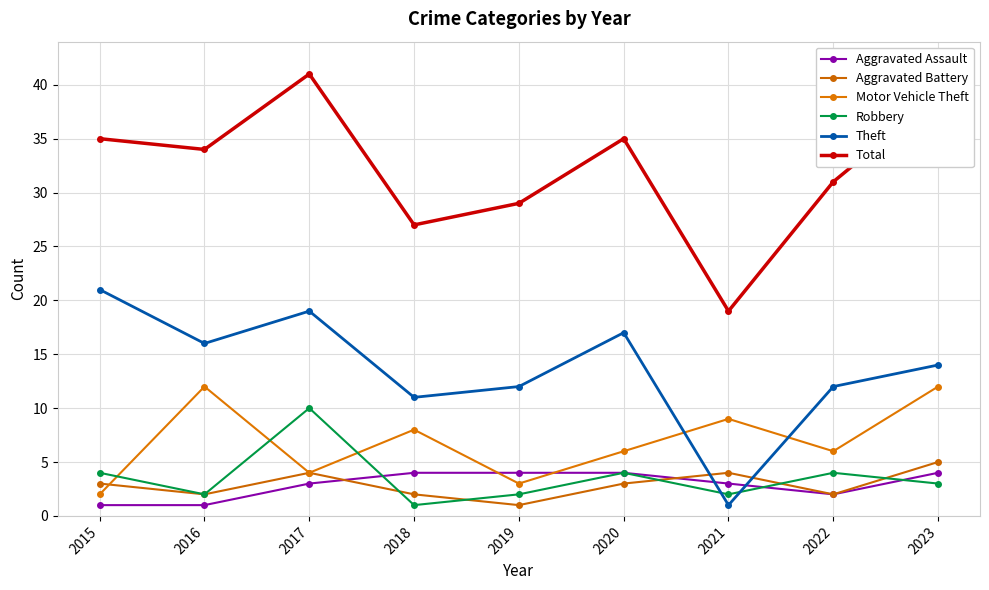

What is the difference between the maximum and minimum values in the Total series?

22